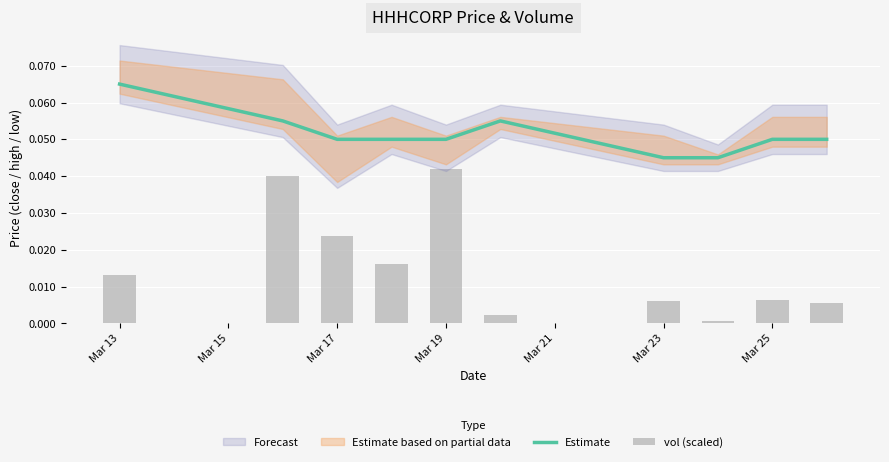

Is the value of vol (scaled) at Mar 19 greater than the value of Estimate at Mar 25?

No